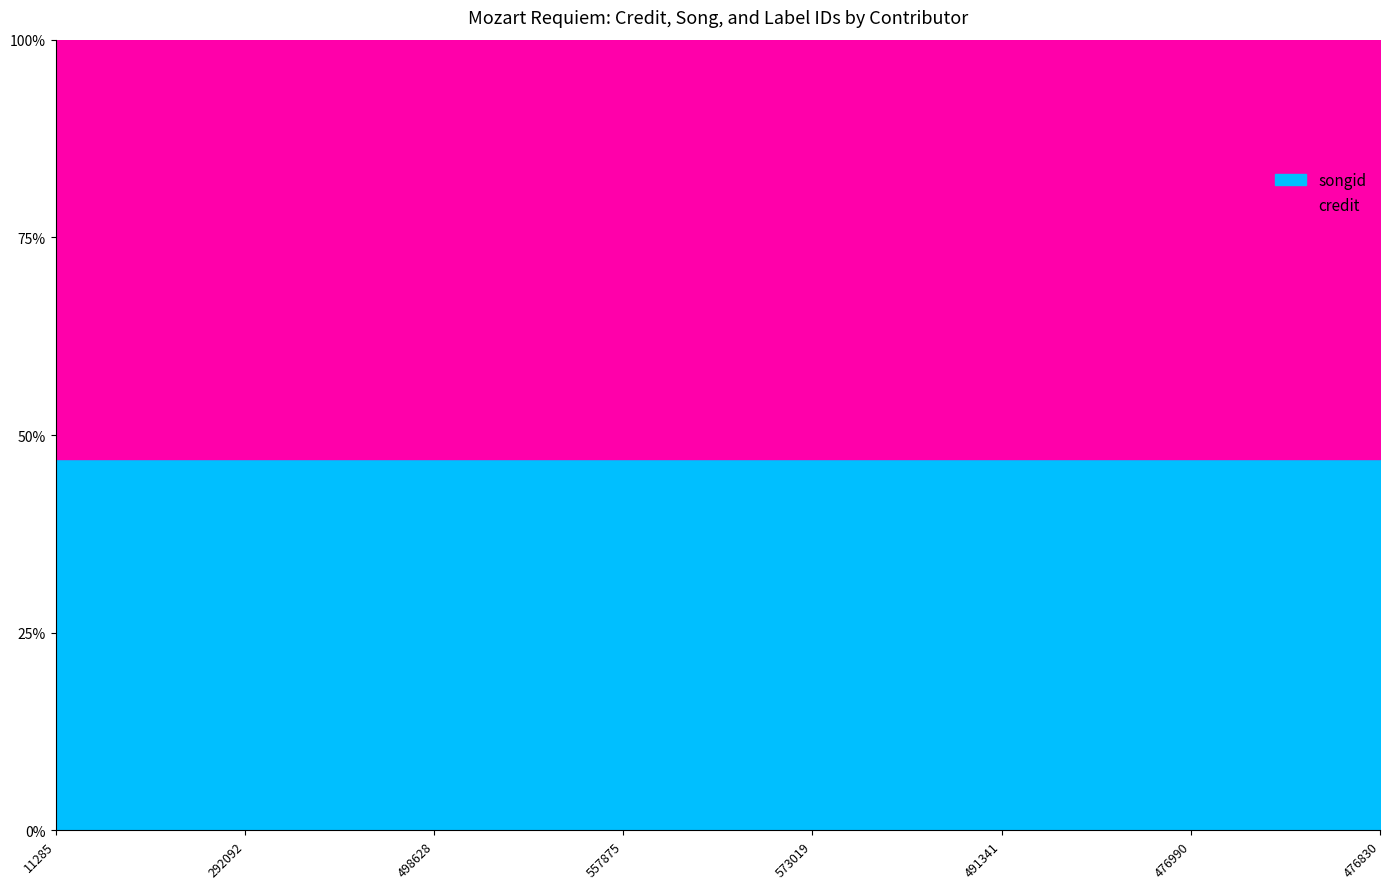

Between 292092 and 476830, which series saw the biggest shift?

credit